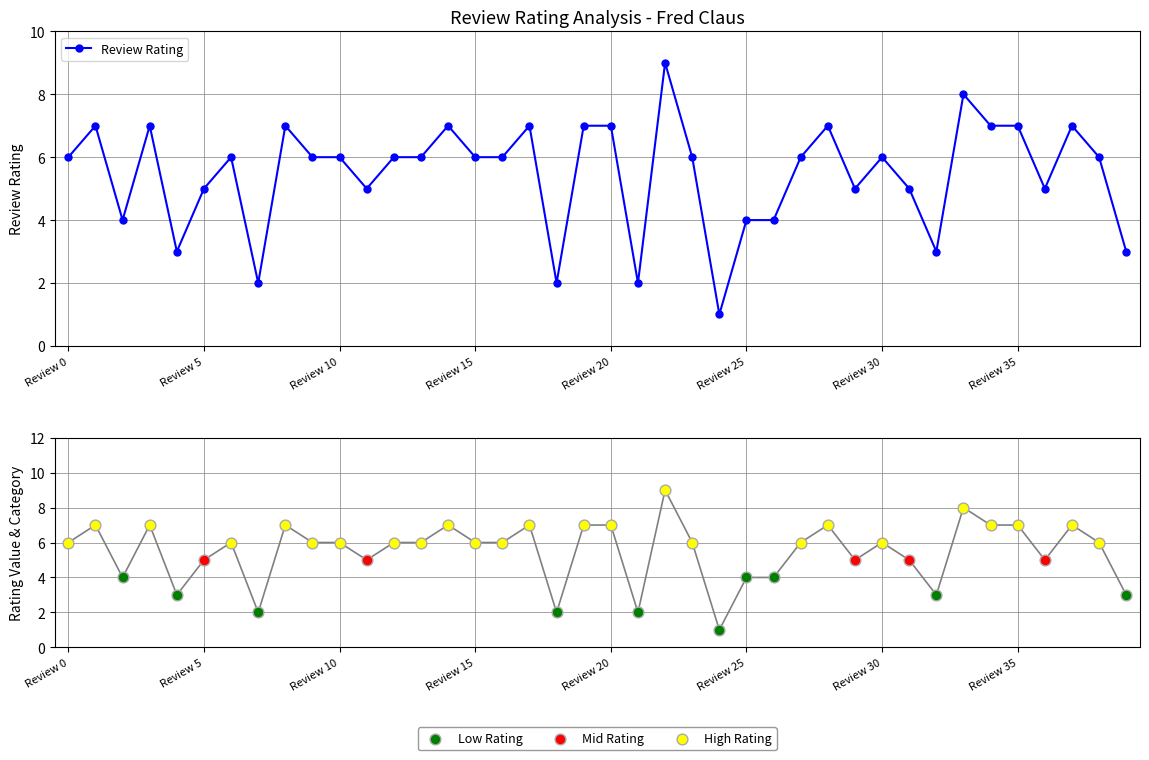

Between 39 and 21, which is larger?

39